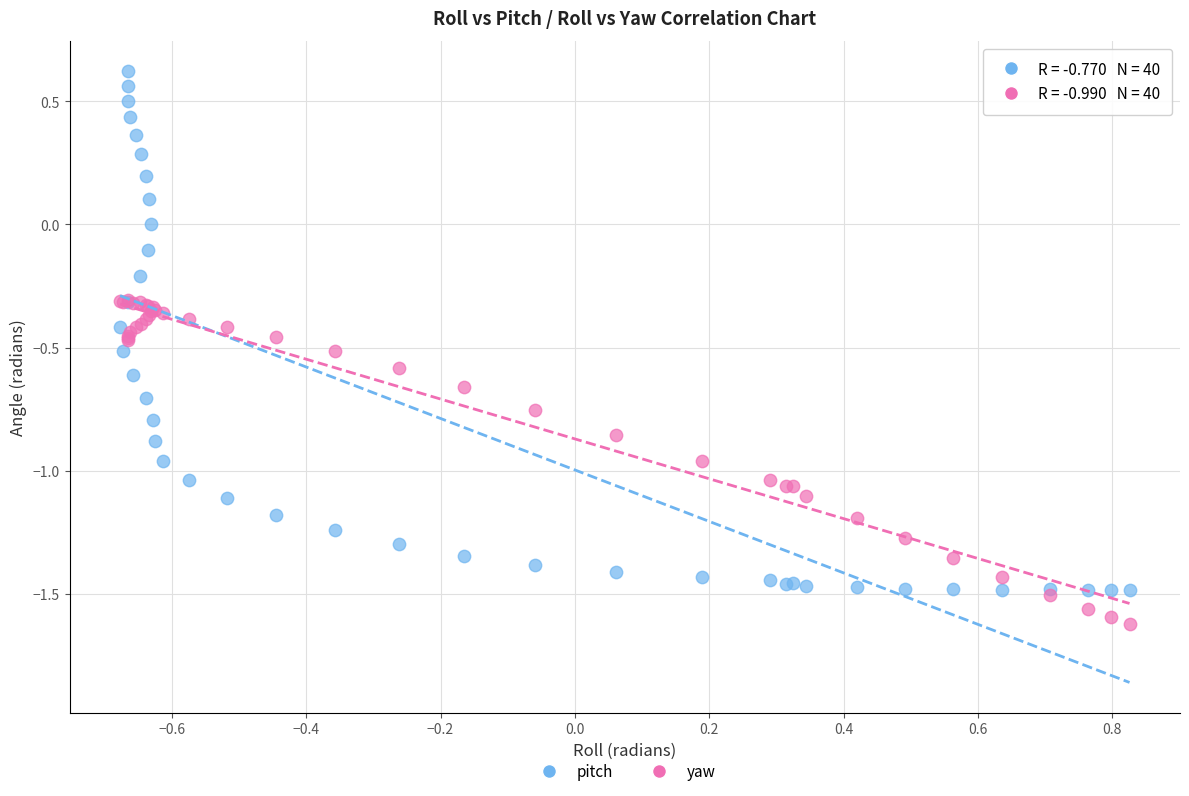

Which series reaches the maximum Y coordinate?

pitch